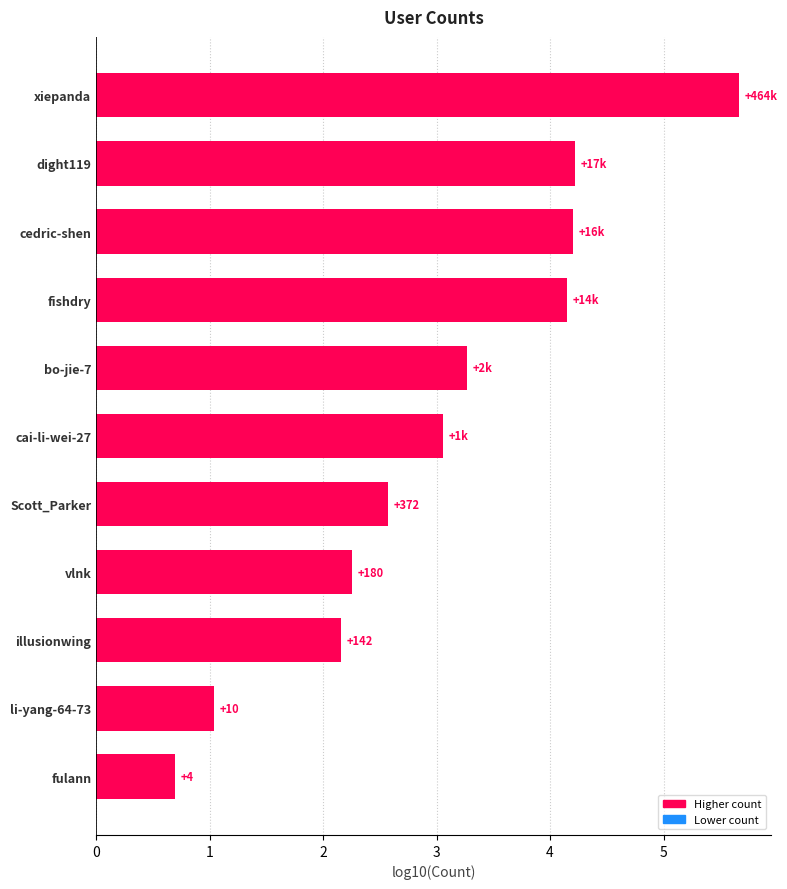

What is the minimum value shown in the chart?

0.7